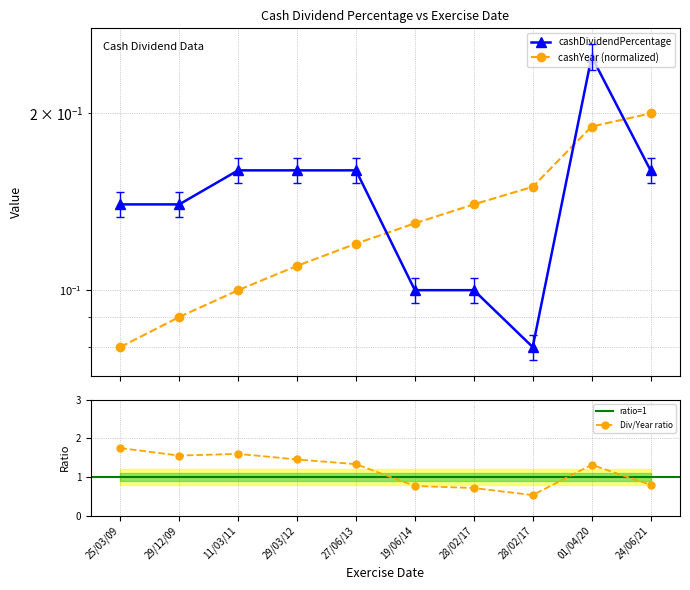

Is this an area chart (filled region under the line)?

No